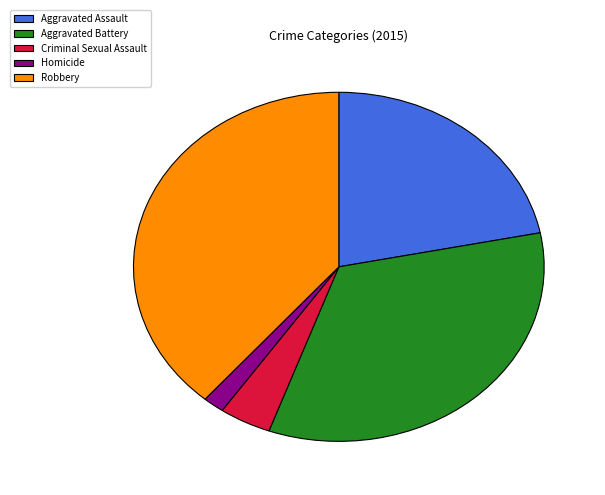

How many slices are in this pie chart?

5